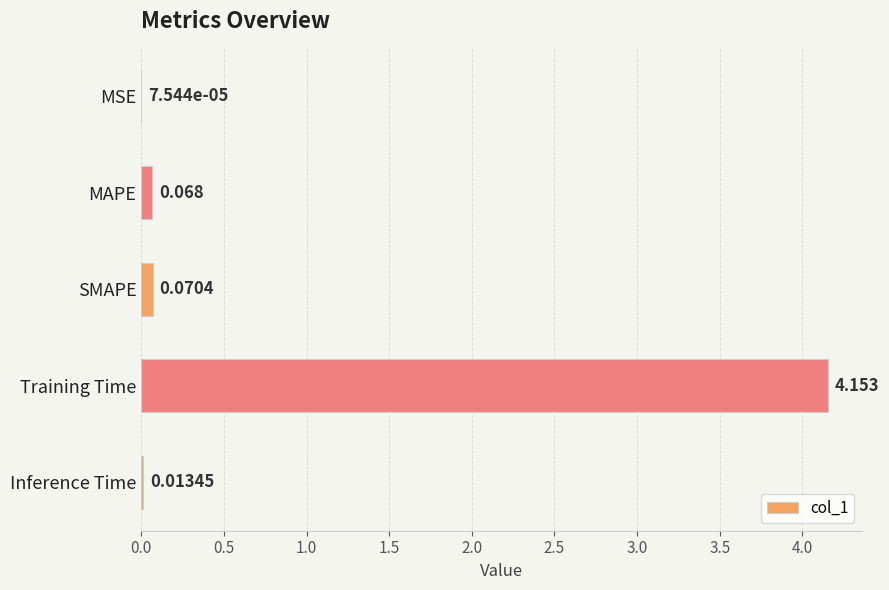

Which category has the highest value across all series?

Training Time